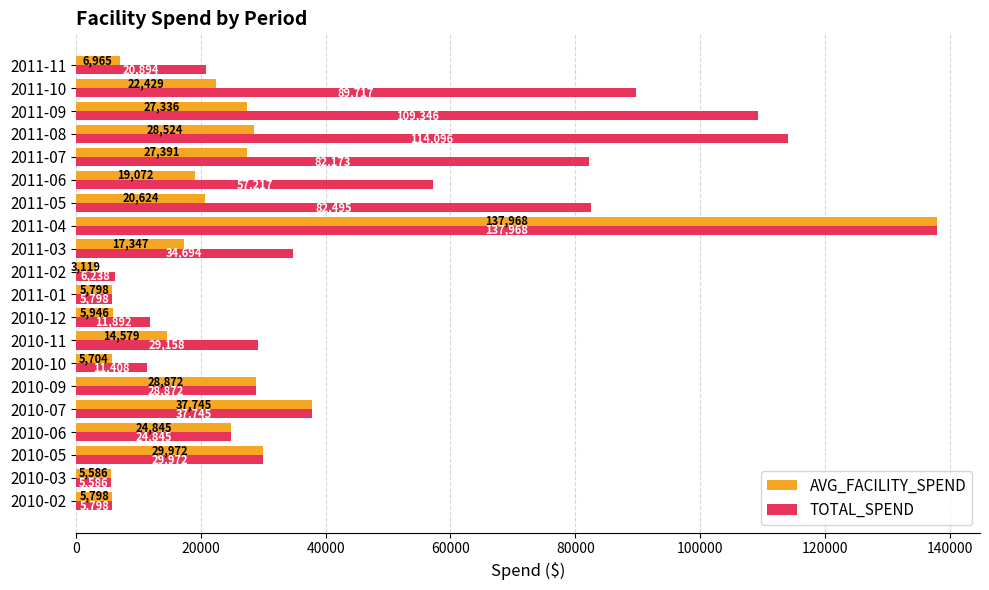

What is the sum of all AVG_FACILITY_SPEND values?

475623.0